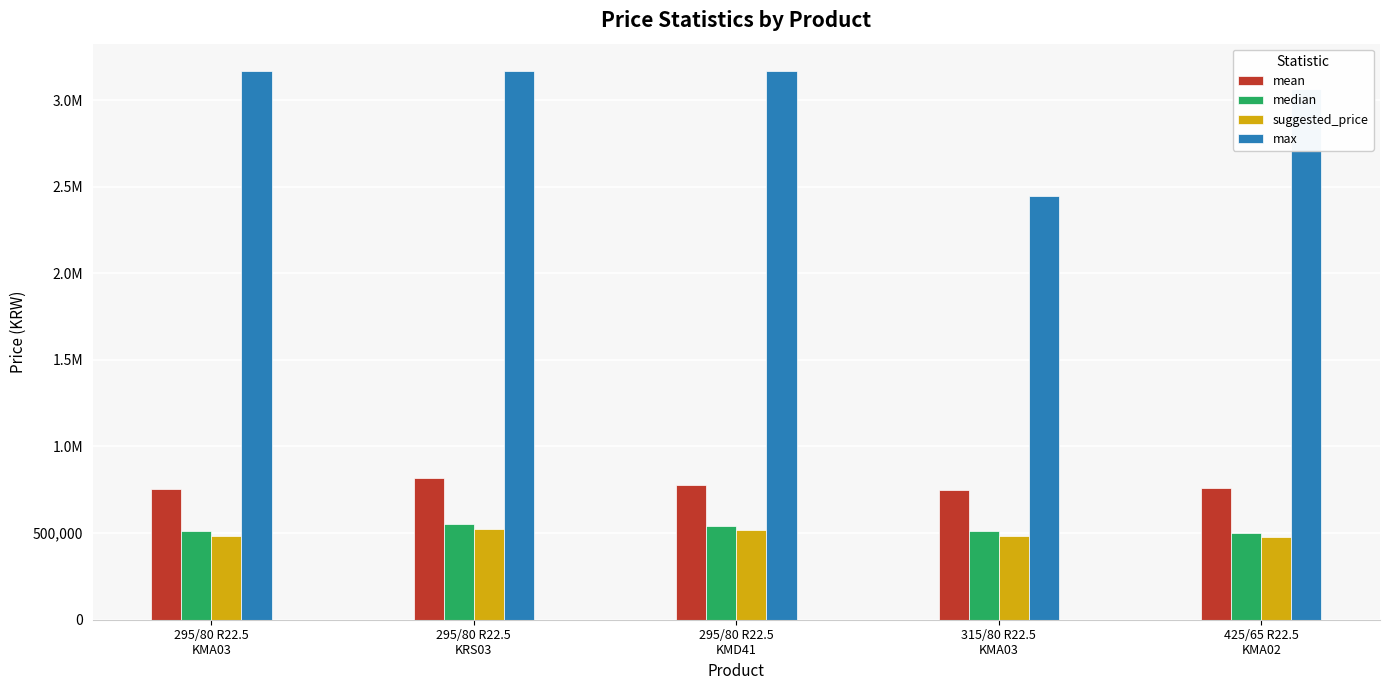

What is the maximum value for max?

3167046.0